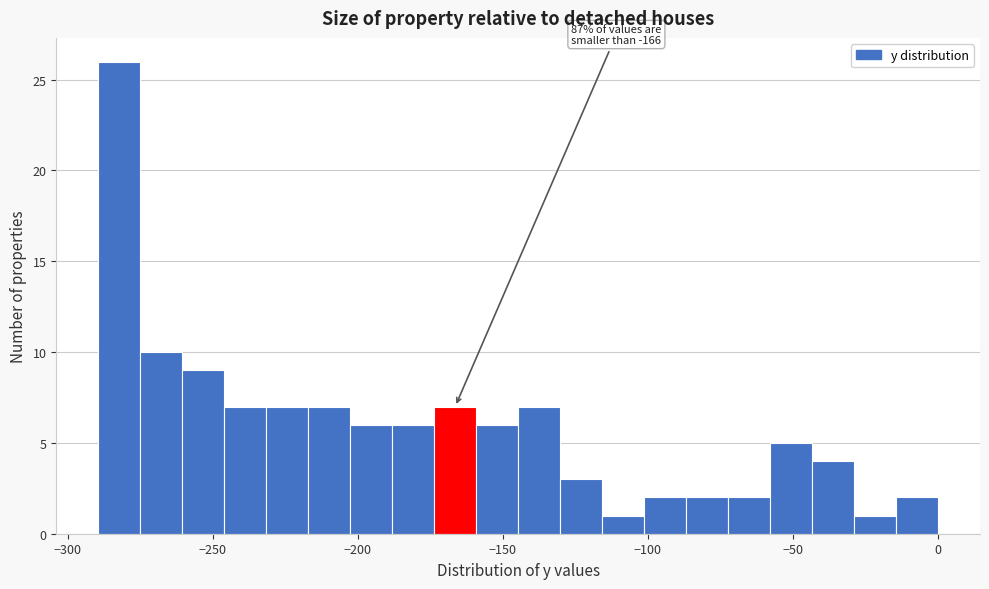

Read against the x-axis, roughly where is the centre of the tallest bar?

-280